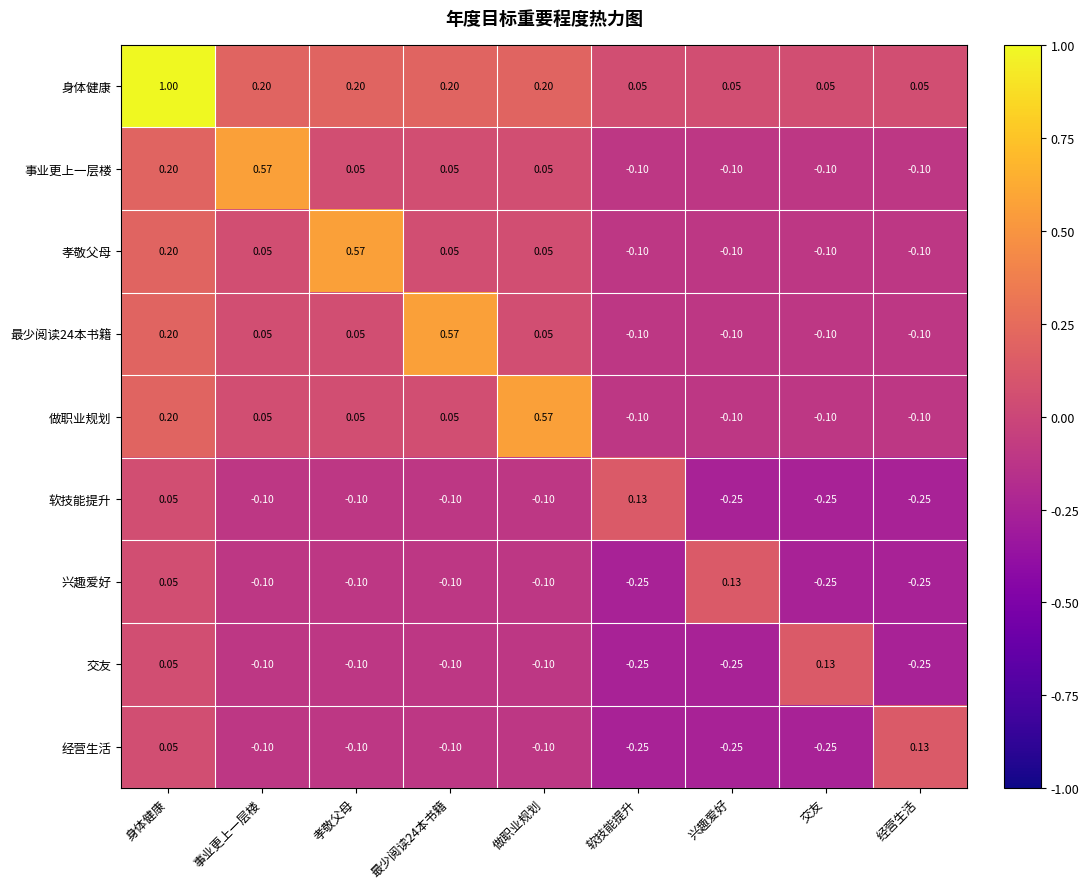

Between 做职业规划 and 兴趣爱好, which series saw the biggest shift?

做职业规划